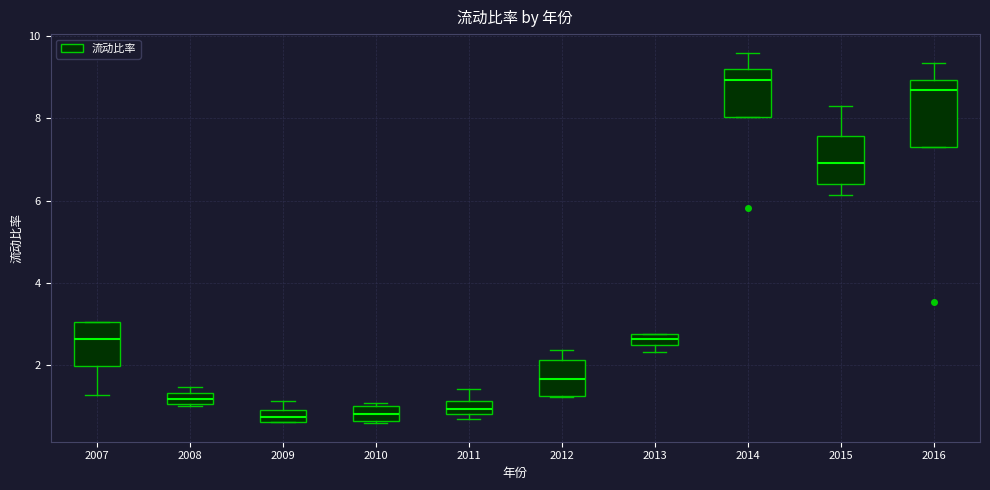

Where does the median line of the box at x = 2010 sit on the y-axis? The values are not printed on the chart, so give them approximately, as read against the axis.

0.8